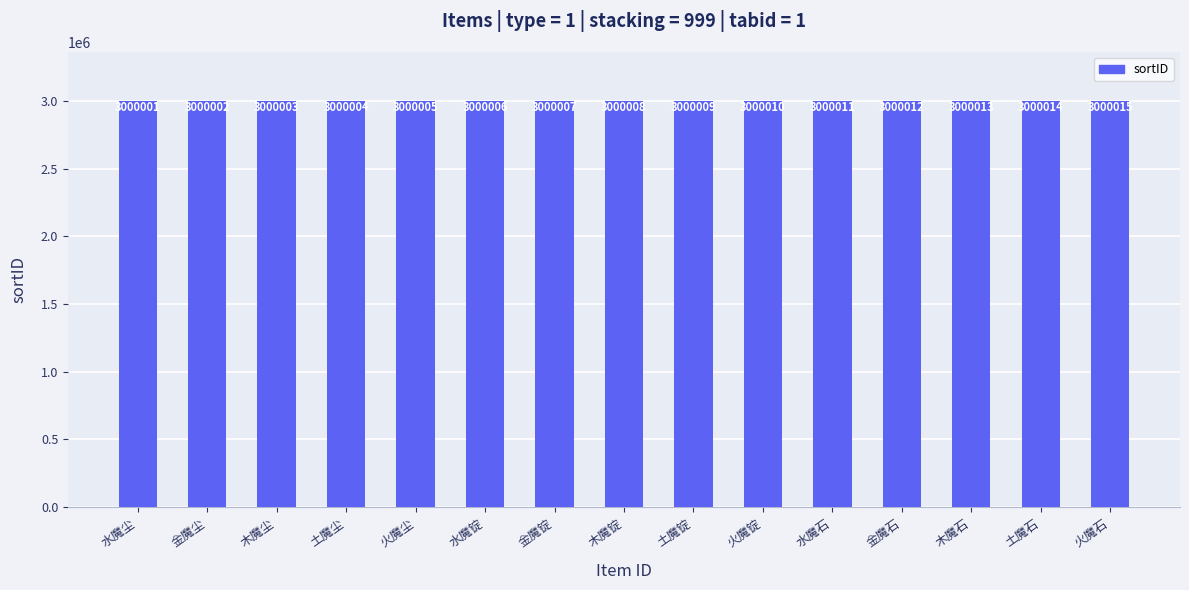

Rank the categories by value from highest to lowest.

火魔石, 土魔石, 木魔石, 金魔石, 水魔石, 火魔锭, 土魔锭, 木魔锭, 金魔锭, 水魔锭, 火魔尘, 土魔尘, 木魔尘, 金魔尘, 水魔尘